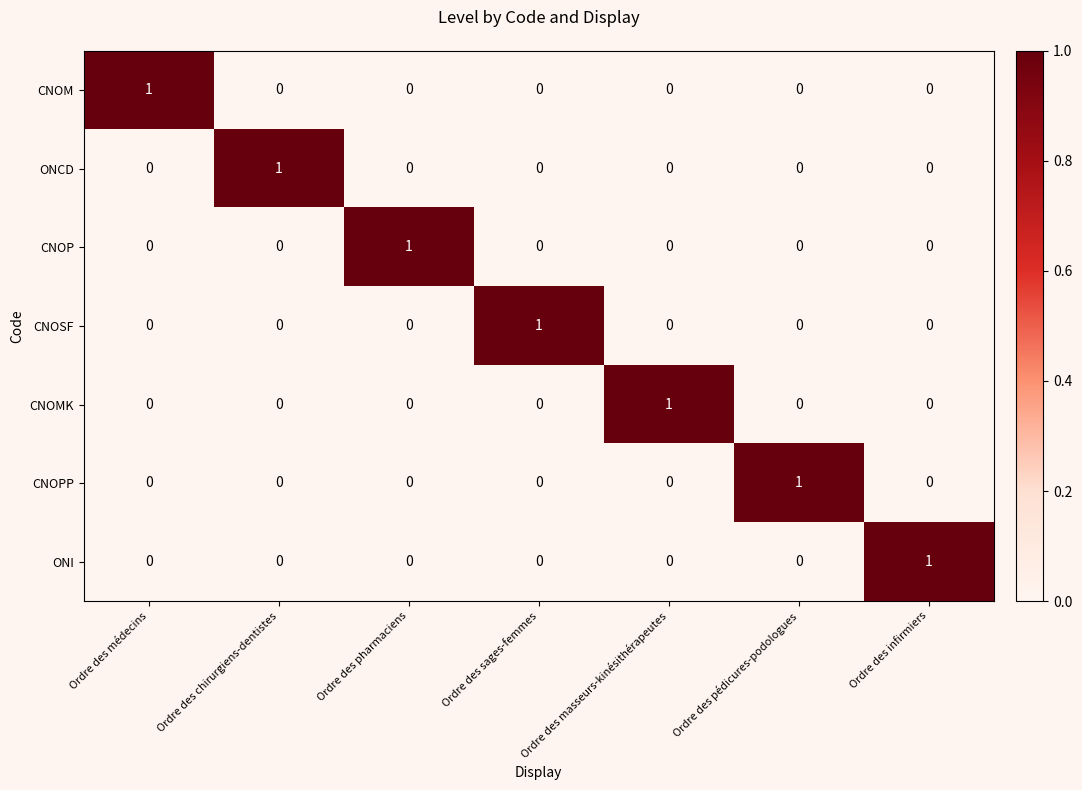

At how many categories does at least one series exceed 0?

7